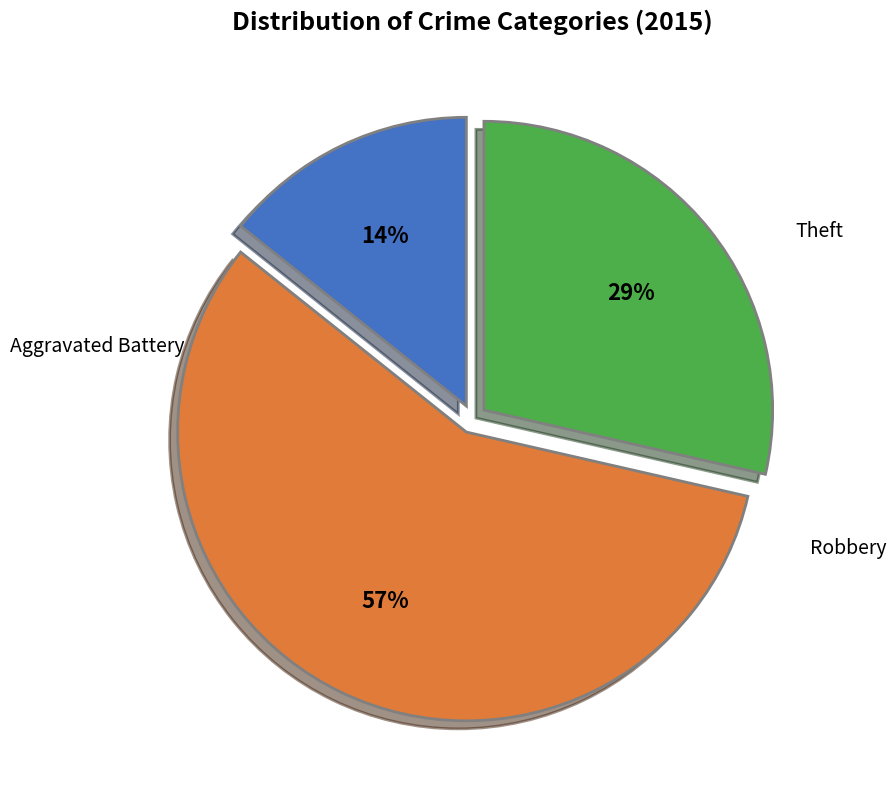

Count the number of slices in the pie.

3